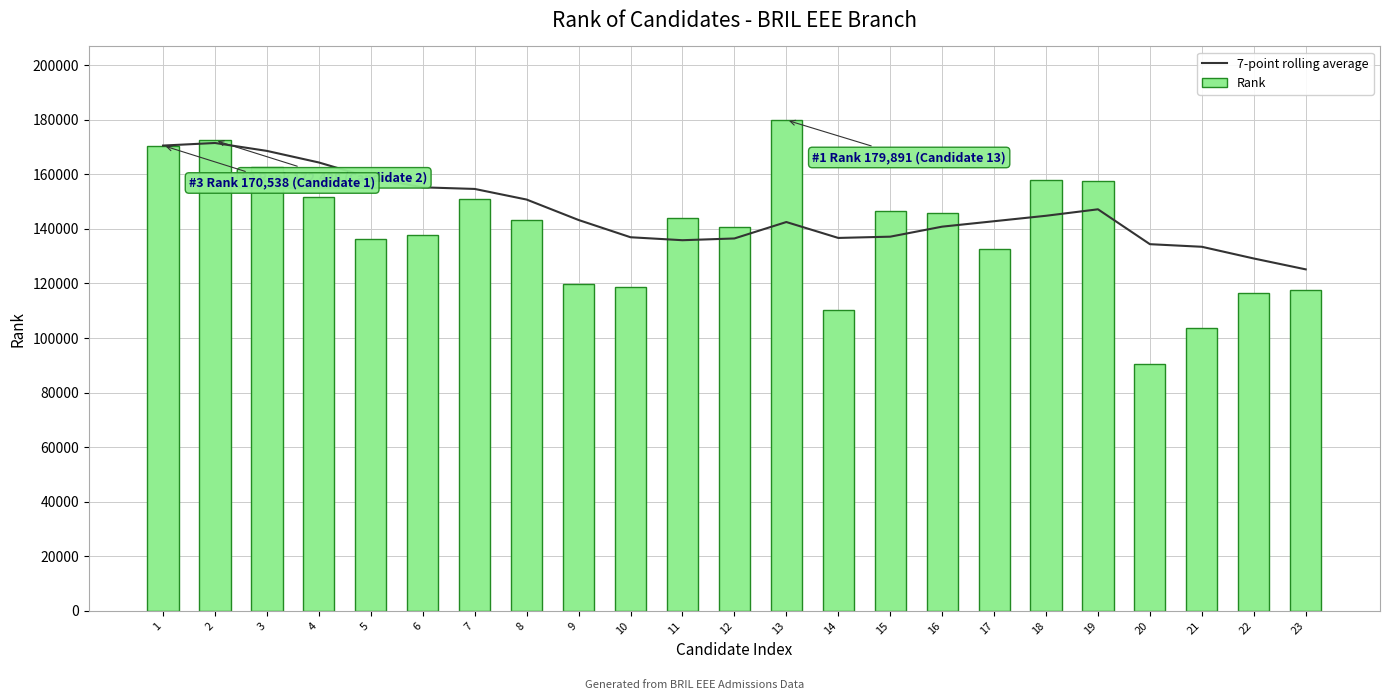

At how many categories does at least one series exceed 114916?

23